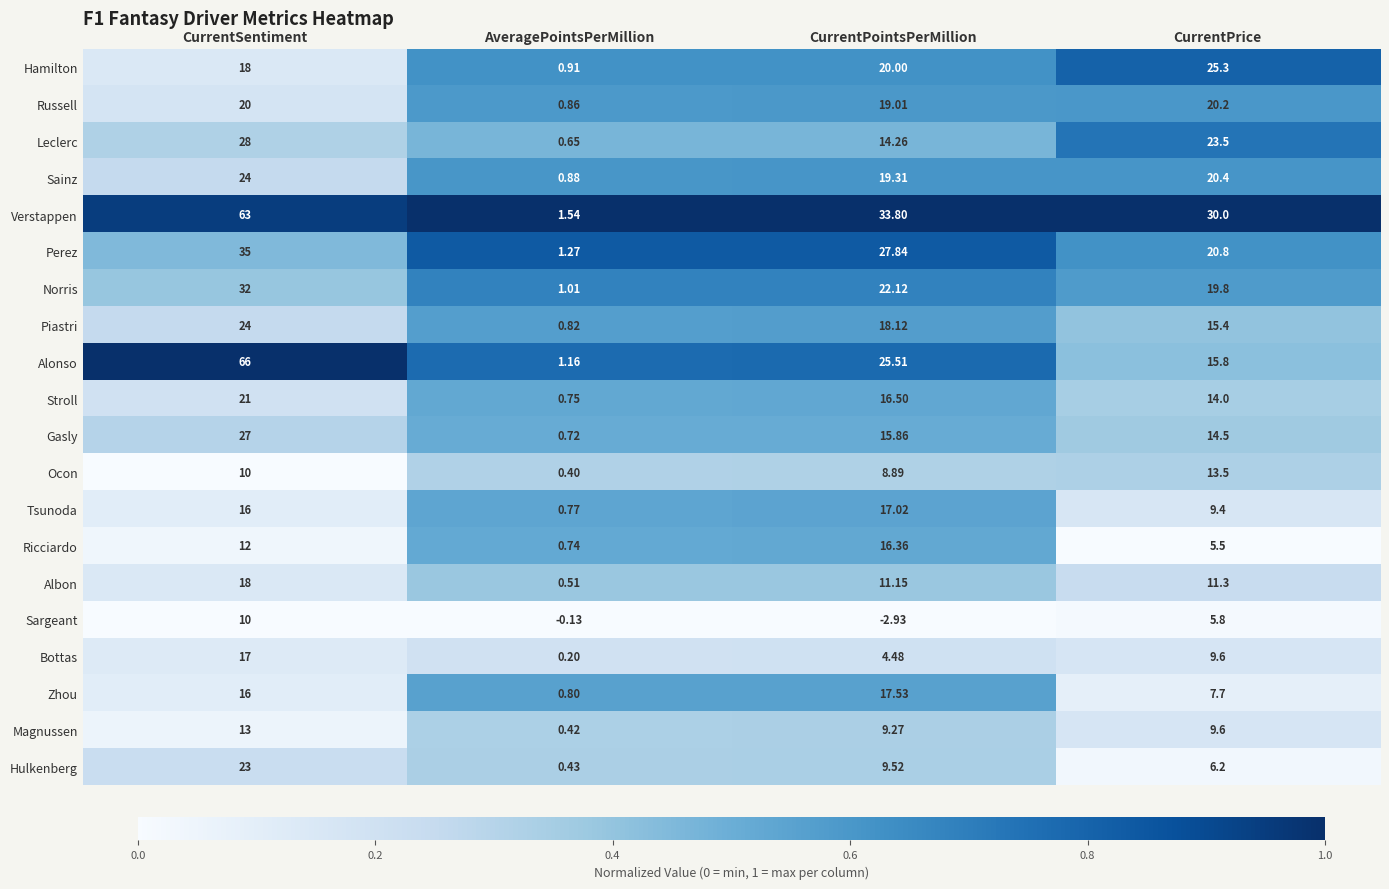

At which category is the sum across all series the highest?

CurrentSentiment